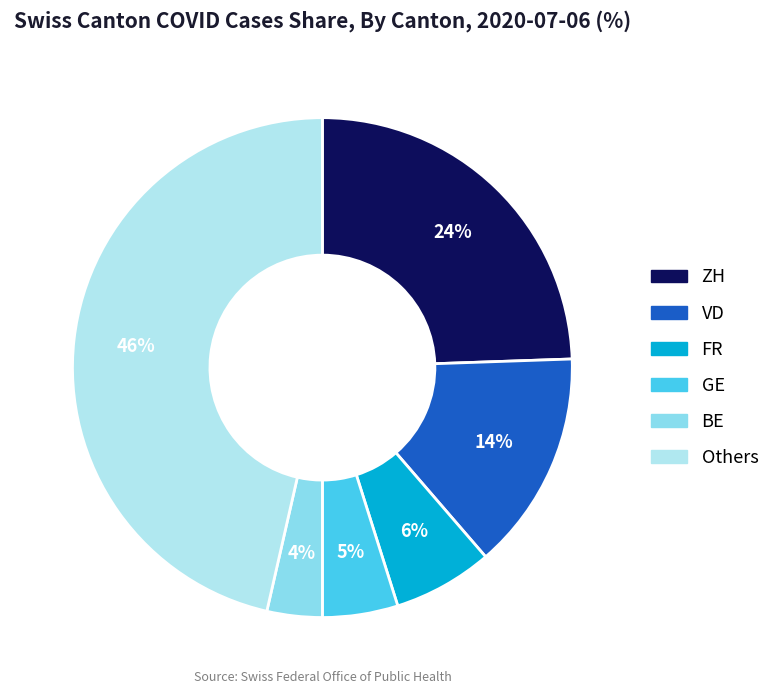

Does any single category account for the majority?

No